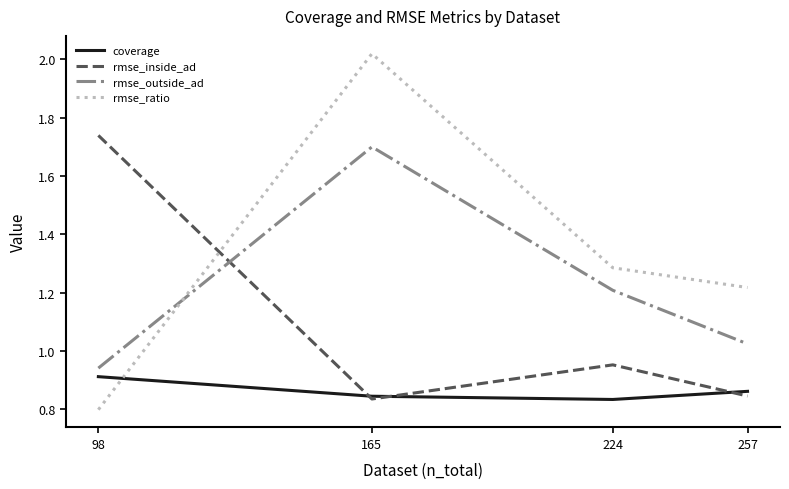

At 224, list the series in order from largest to smallest.

rmse_ratio, rmse_outside_ad, rmse_inside_ad, coverage